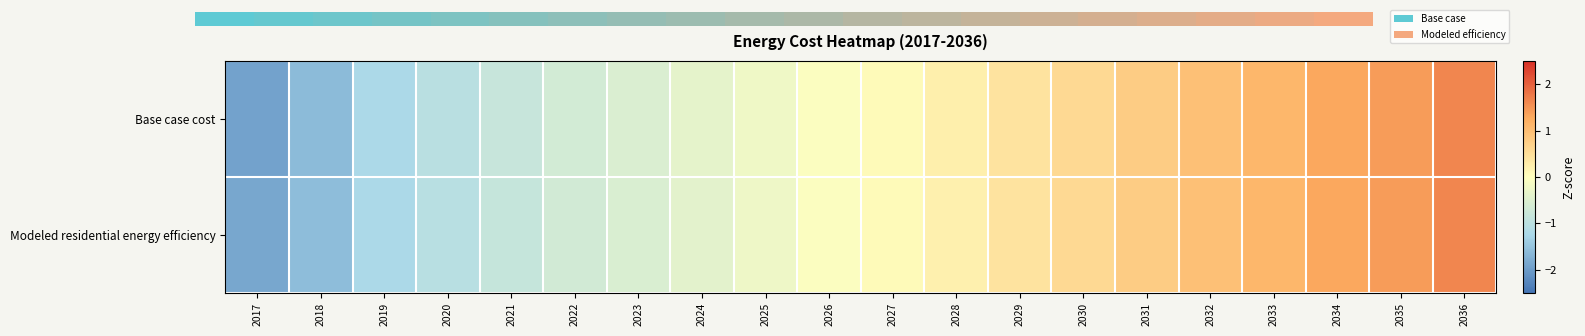

What is the smallest value displayed?

-1.9